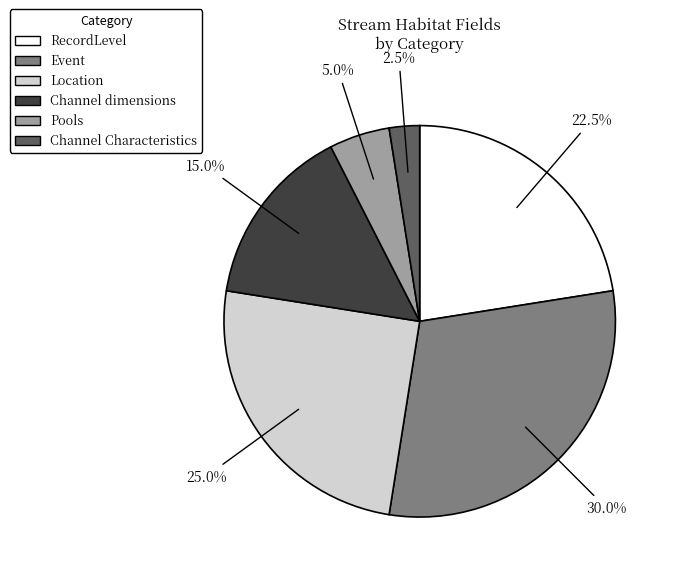

How many segments does this pie chart have?

6